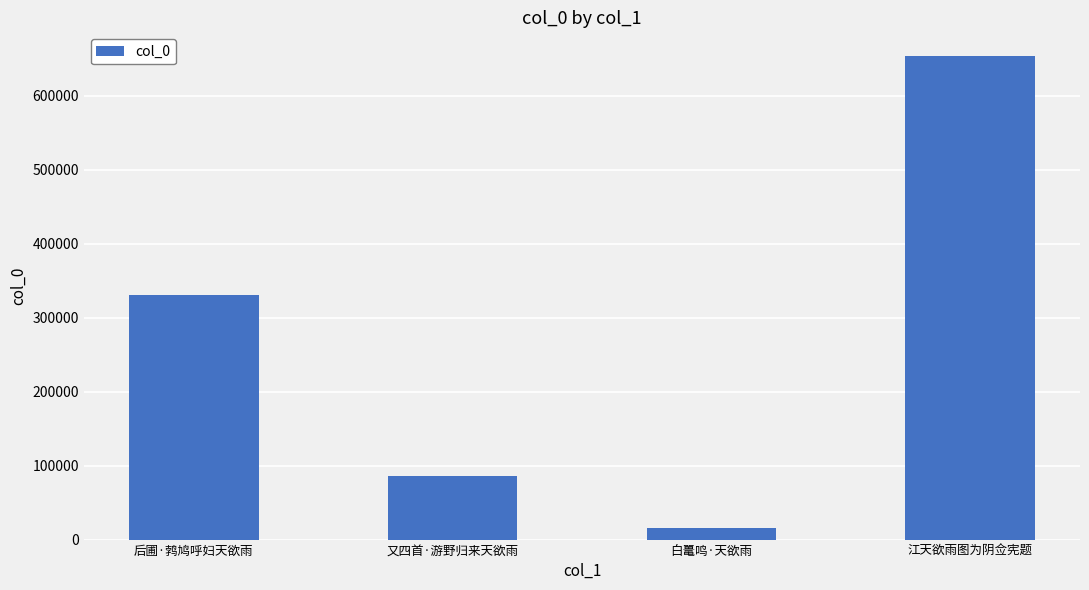

List the labels in order of value, smallest first.

白鼍鸣·天欲雨, 又四首·游野归来天欲雨, 后圃·鹁鸠呼妇天欲雨, 江天欲雨图为阴佥宪题